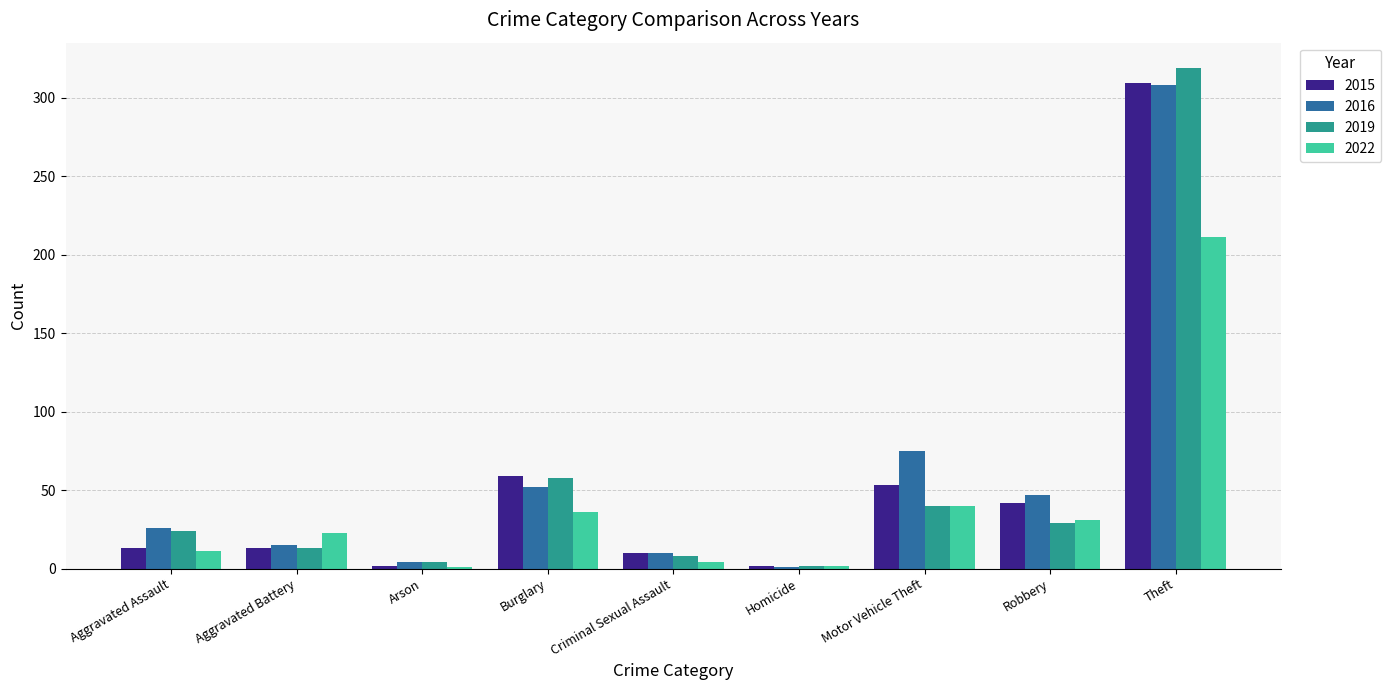

At which category is the sum across all series the highest?

Theft